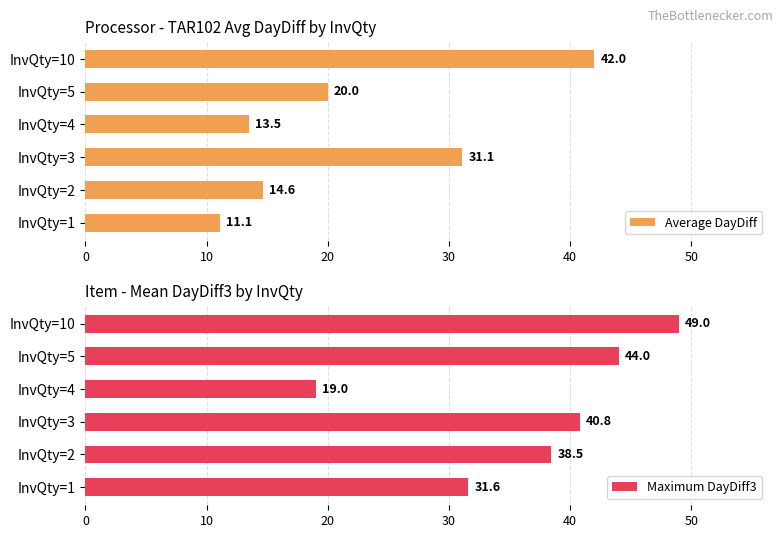

Reading right to left, extract all data points from this chart.

Average DayDiff: 42.0	20.0	13.5	31.1	14.6	11.1
Maximum DayDiff3: 49.0	44.0	19.0	40.8	38.5	31.6